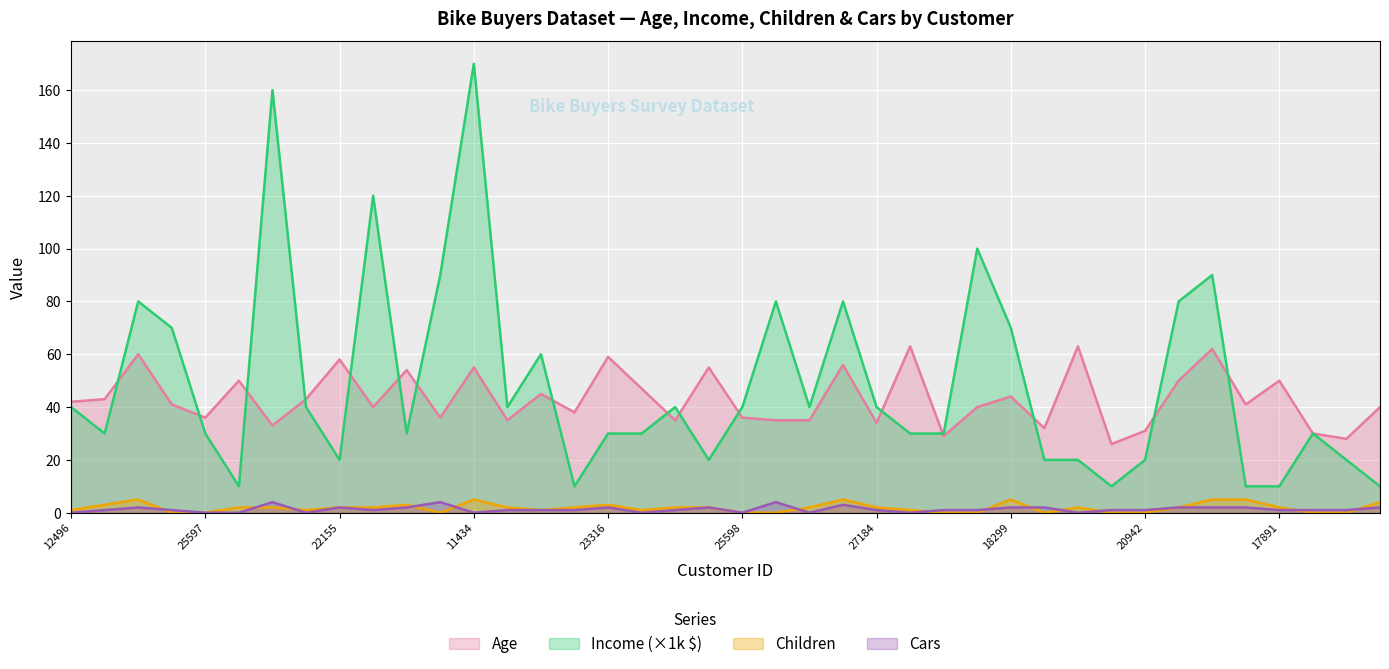

What is the sum of all Age values?

1730